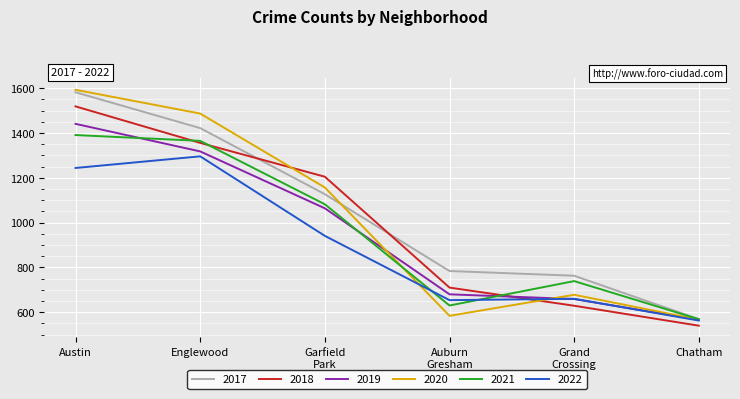

True or false: 2019 has more than 2 interior local peaks.

False